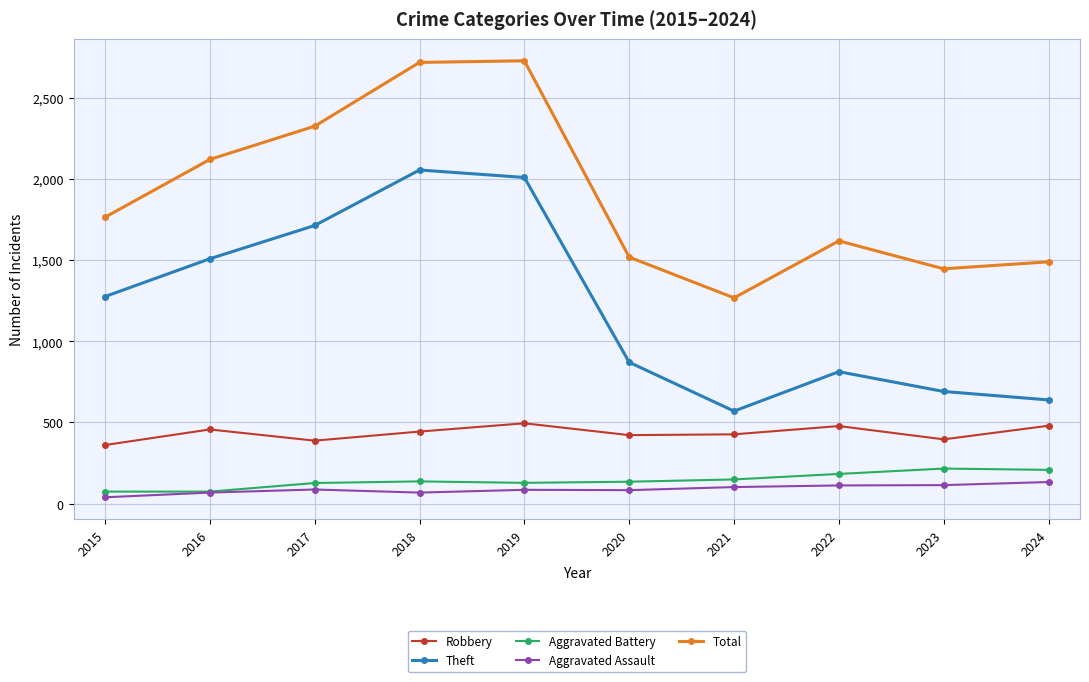

Is the value of Total at 2020 greater than the value of Aggravated Battery at 2015?

Yes